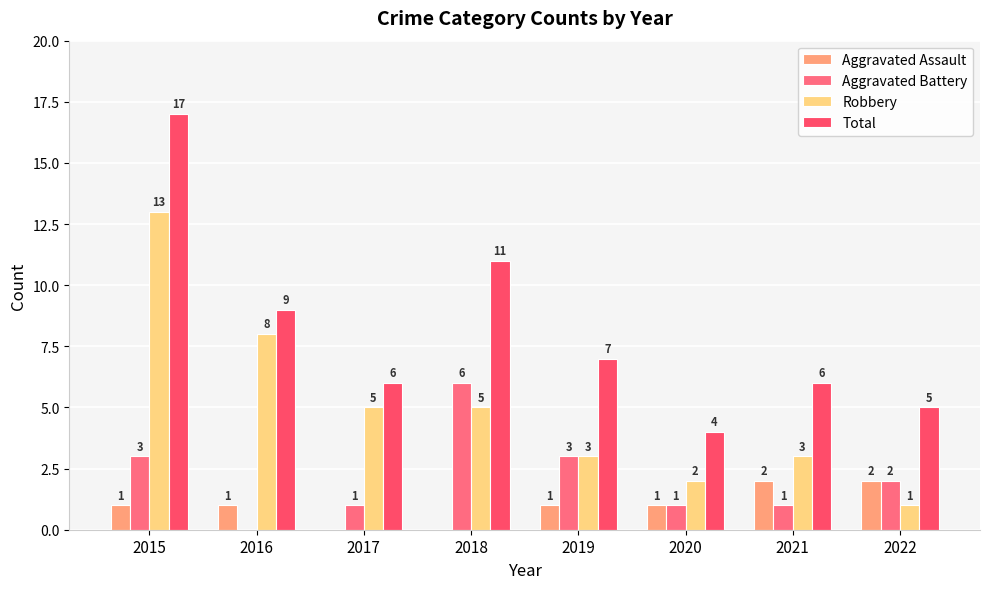

How many data points does each series have?

8